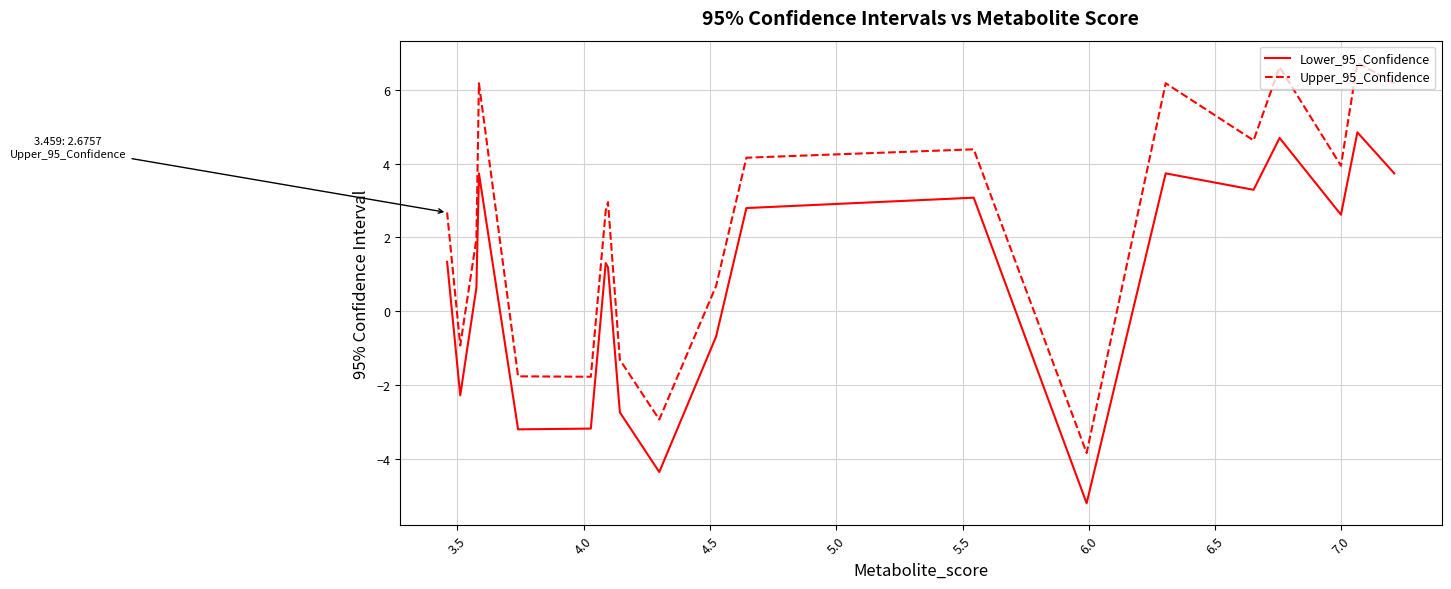

True or false: Upper_95_Confidence has a value of 5.0 at 12.

False